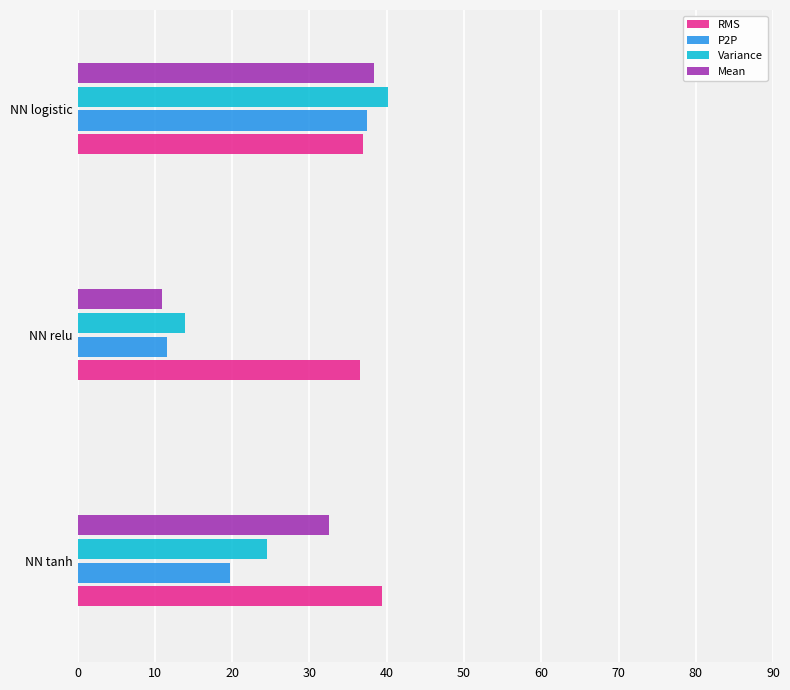

What is the spread (max minus min) of values at NN relu?

25.6